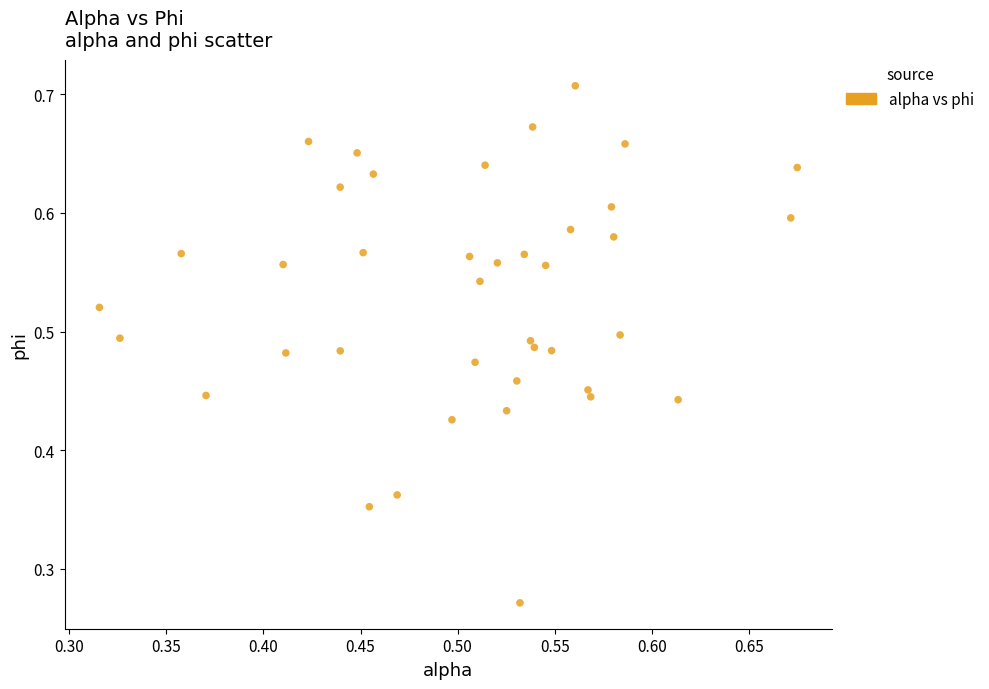

Count the number of points in this scatter plot.

40